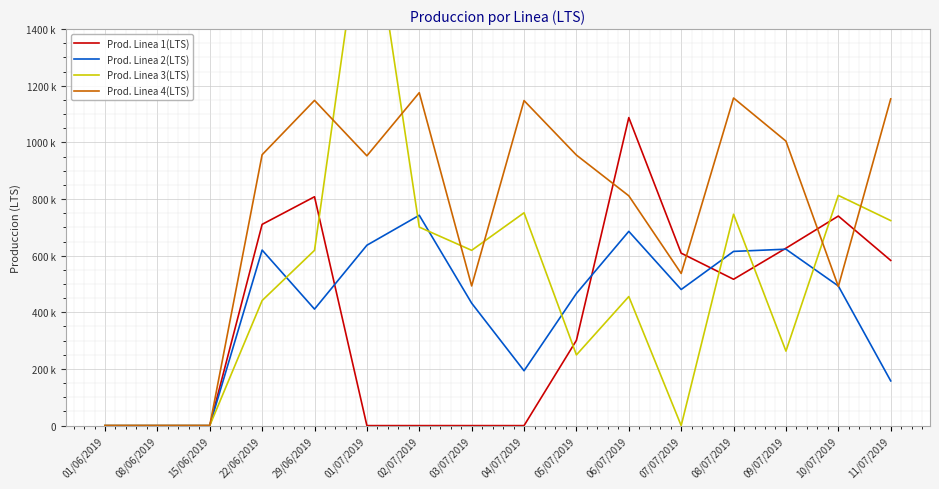

Reading left to right, extract all data points from this chart.

Prod. Linea 1(LTS): 01/06/2019=0.0	08/06/2019=0.0	15/06/2019=0.0	22/06/2019=710528.0	29/06/2019=808000.0	01/07/2019=0.0	02/07/2019=0.0	03/07/2019=0.0	04/07/2019=0.0	05/07/2019=301056.0	06/07/2019=1087488.0	07/07/2019=608800.0	08/07/2019=516640.0	09/07/2019=626368.0	10/07/2019=739872.0	11/07/2019=583200.0
Prod. Linea 2(LTS): 01/06/2019=0.0	08/06/2019=0.0	15/06/2019=0.0	22/06/2019=619747.2	29/06/2019=411350.4	01/07/2019=636854.4	02/07/2019=742608.0	03/07/2019=432345.6	04/07/2019=193622.4	05/07/2019=466560.0	06/07/2019=685843.2	07/07/2019=480556.8	08/07/2019=615081.6	09/07/2019=622857.6	10/07/2019=492998.4	11/07/2019=157852.8
Prod. Linea 3(LTS): 01/06/2019=0.0	08/06/2019=0.0	15/06/2019=0.0	22/06/2019=441600.0	29/06/2019=618880.0	01/07/2019=1930288.0	02/07/2019=700800.0	03/07/2019=618880.0	04/07/2019=751360.0	05/07/2019=249600.0	06/07/2019=455680.0	07/07/2019=0.0	08/07/2019=746240.0	09/07/2019=263040.0	10/07/2019=812800.0	11/07/2019=723840.0
Prod. Linea 4(LTS): 01/06/2019=0.0	08/06/2019=0.0	15/06/2019=0.0	22/06/2019=956448.0	29/06/2019=1148256.0	01/07/2019=952560.0	02/07/2019=1175472.0	03/07/2019=493128.0	04/07/2019=1147608.0	05/07/2019=955152.0	06/07/2019=811296.0	07/07/2019=537192.0	08/07/2019=1156680.0	09/07/2019=1004400.0	10/07/2019=491184.0	11/07/2019=1153440.0